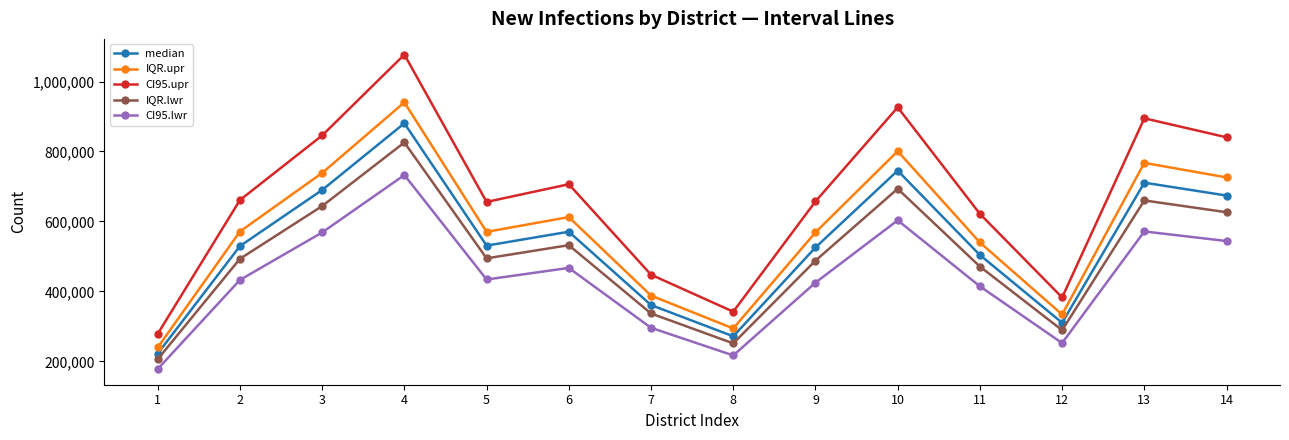

Which category has the highest value in the CI95.lwr series?

4